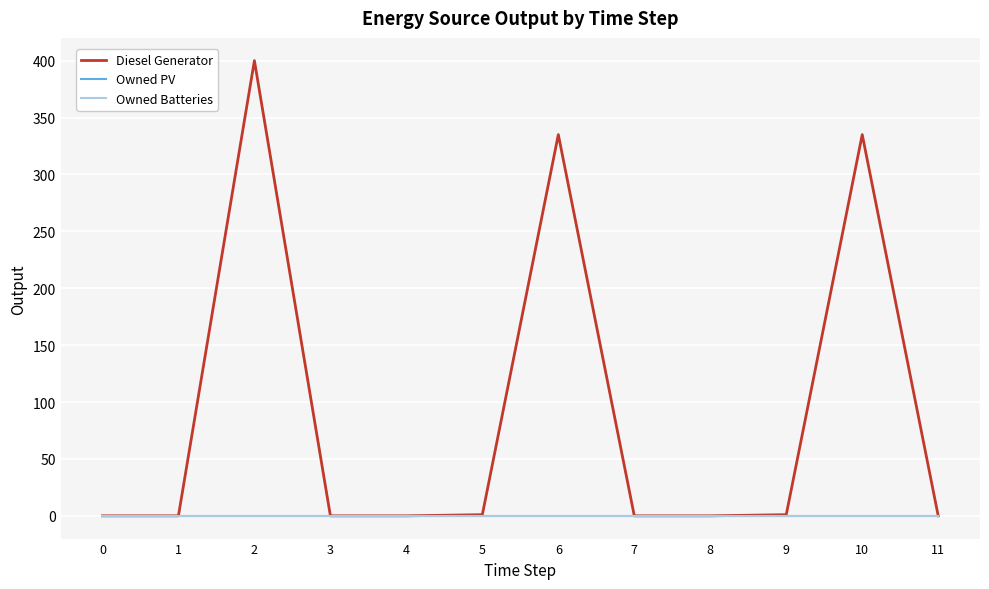

Is this an area chart (filled region under the line)?

No